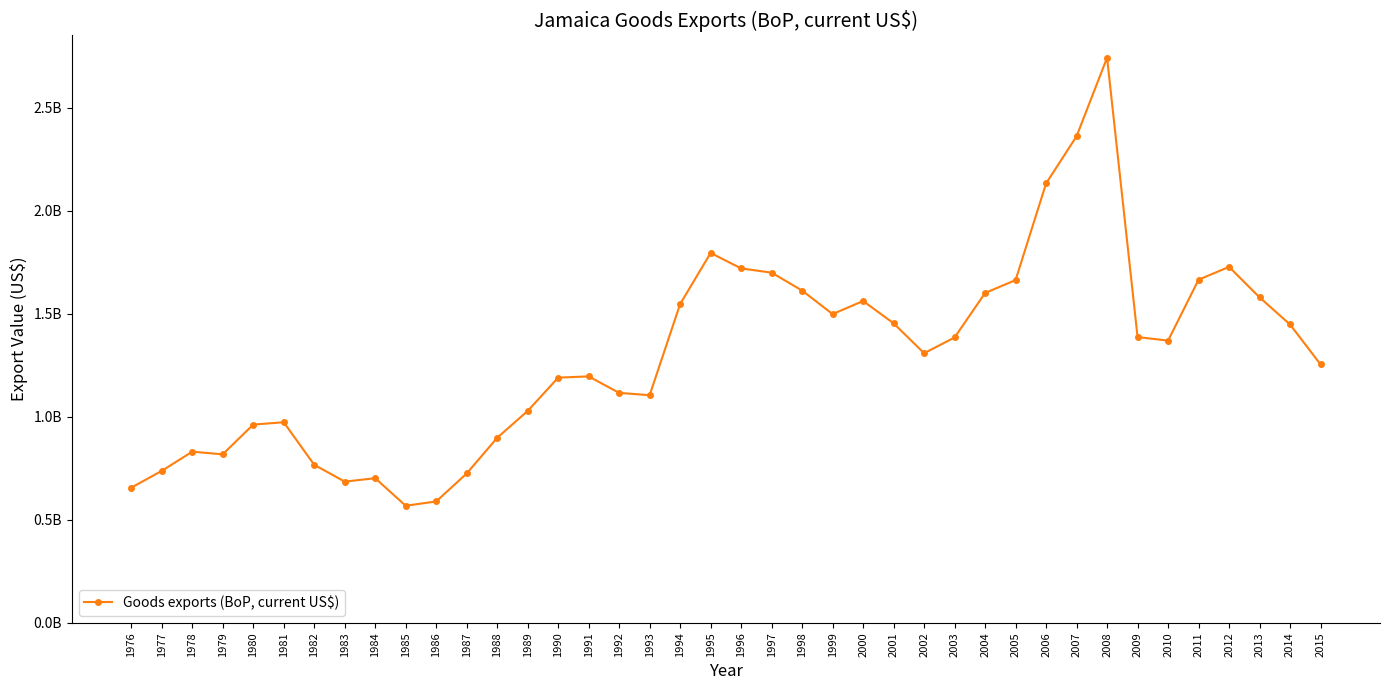

List the labels in order of value, smallest first.

1985, 1986, 1976, 1983, 1984, 1987, 1977, 1982, 1979, 1978, 1988, 1980, 1981, 1989, 1993, 1992, 1990, 1991, 2015, 2002, 2010, 2003, 2009, 2014, 2001, 1999, 1994, 2000, 2013, 2004, 1998, 2005, 2011, 1997, 1996, 2012, 1995, 2006, 2007, 2008